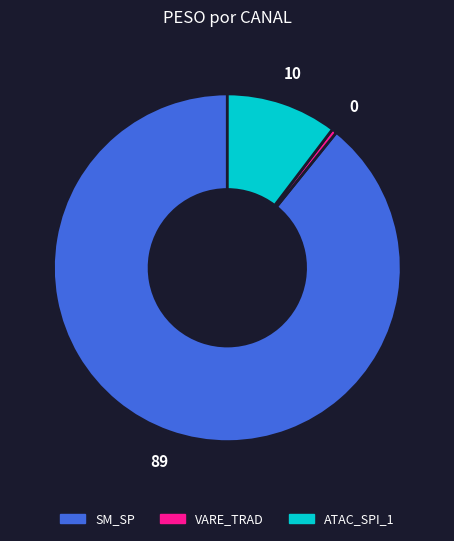

Does ATAC_SPI_1 represent more than half of the total?

No